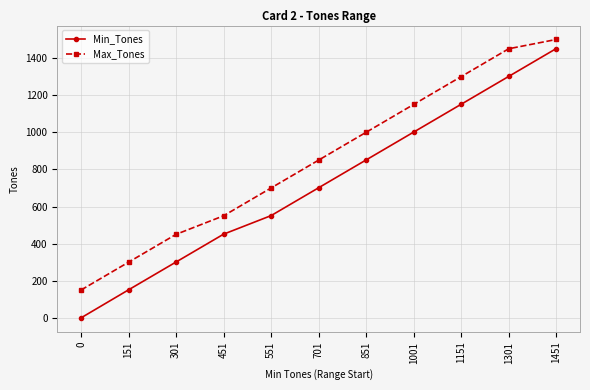

How many distinct data groups are displayed?

2